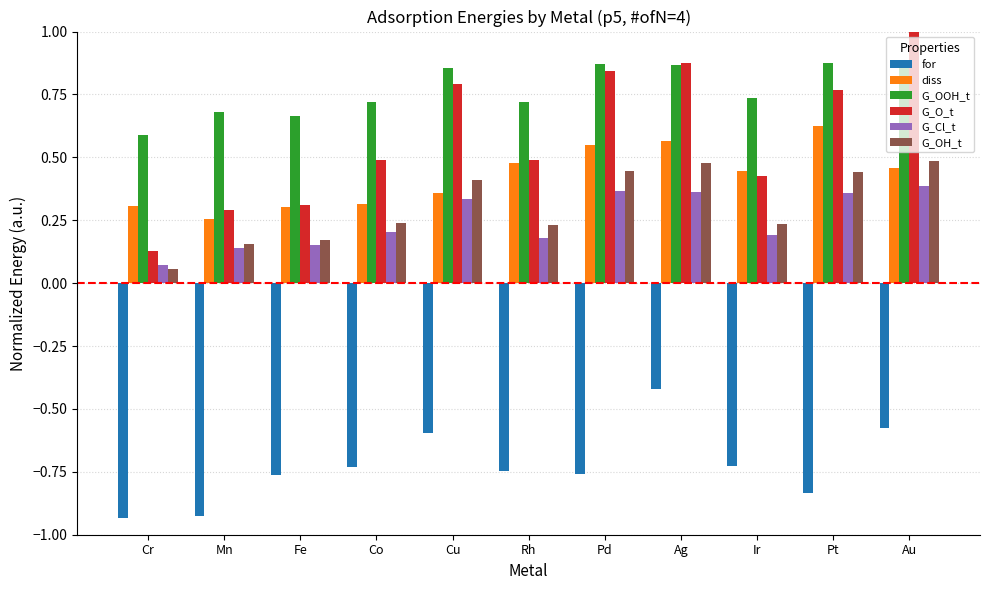

How many G_OOH_t values are between 0 and 1?

11